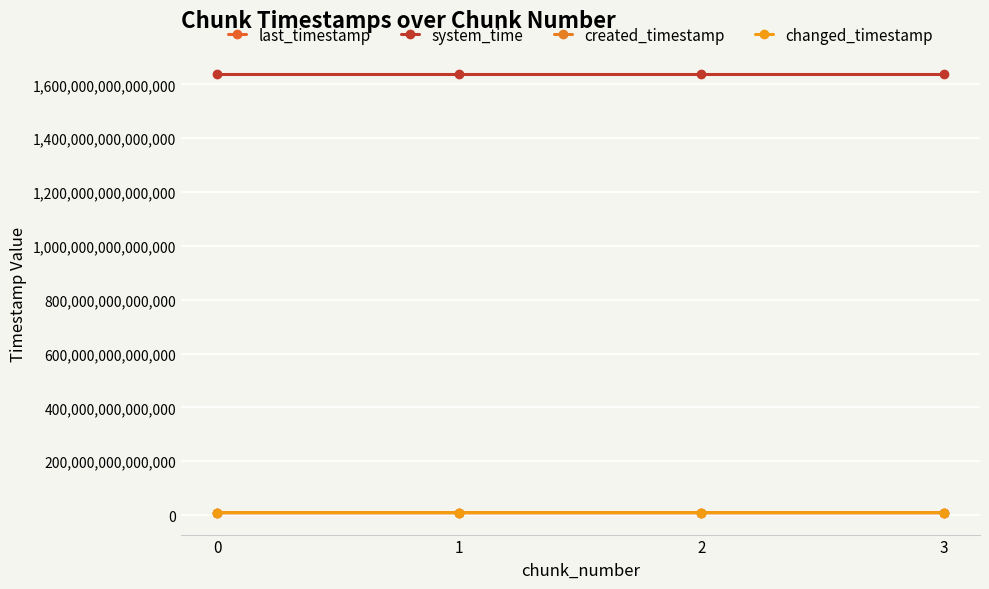

Does the chart have visible grid lines?

Yes